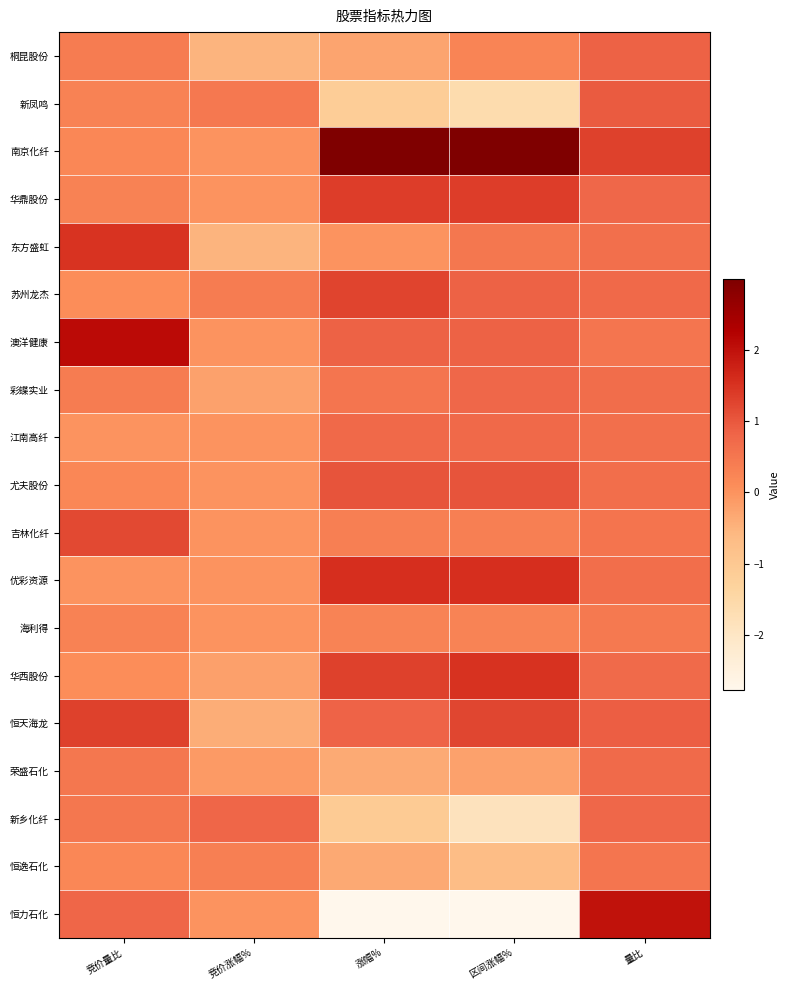

Which series changed the most between 竞价涨幅% and 区间涨幅%?

南京化纤